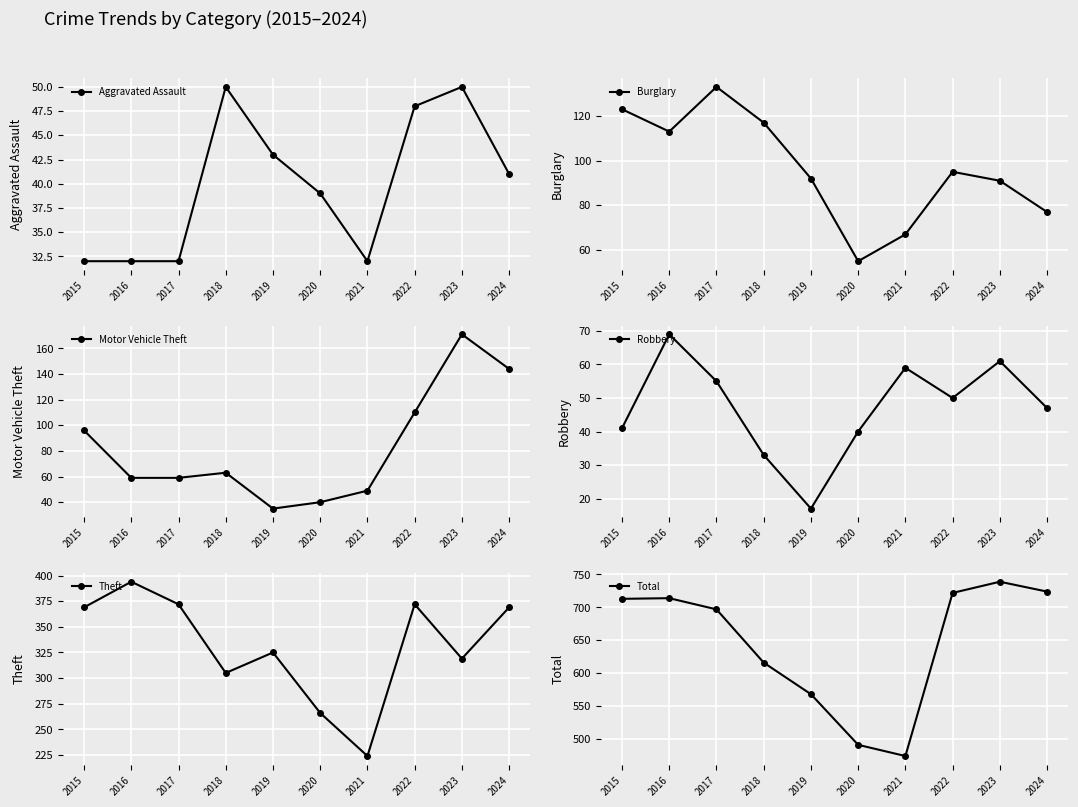

Which series has the widest spread of values?

Total